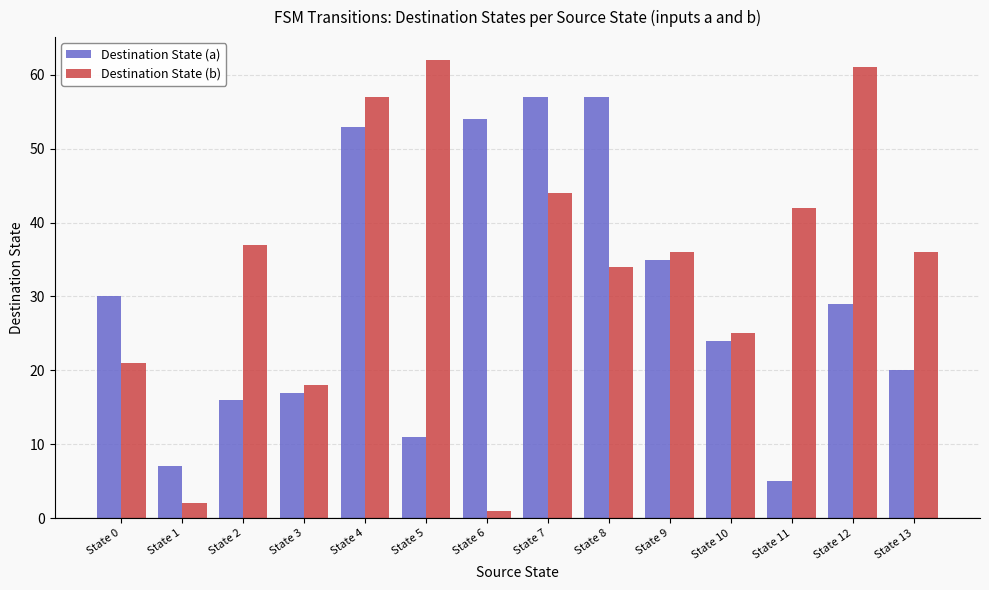

Reading left to right, transcribe all the data shown in this chart.

Destination State (a): 30	7	16	17	53	11	54	57	57	35	24	5	29	20
Destination State (b): 21	2	37	18	57	62	1	44	34	36	25	42	61	36